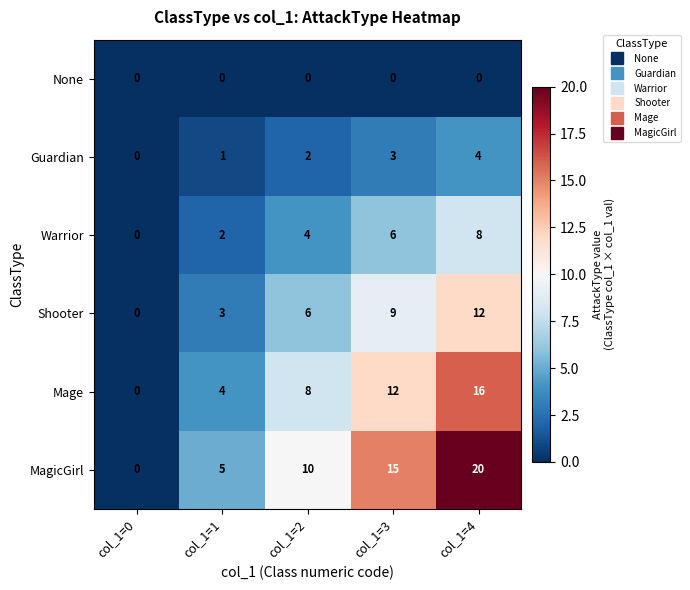

What is the difference between the second highest and minimum values in the Guardian series?

3